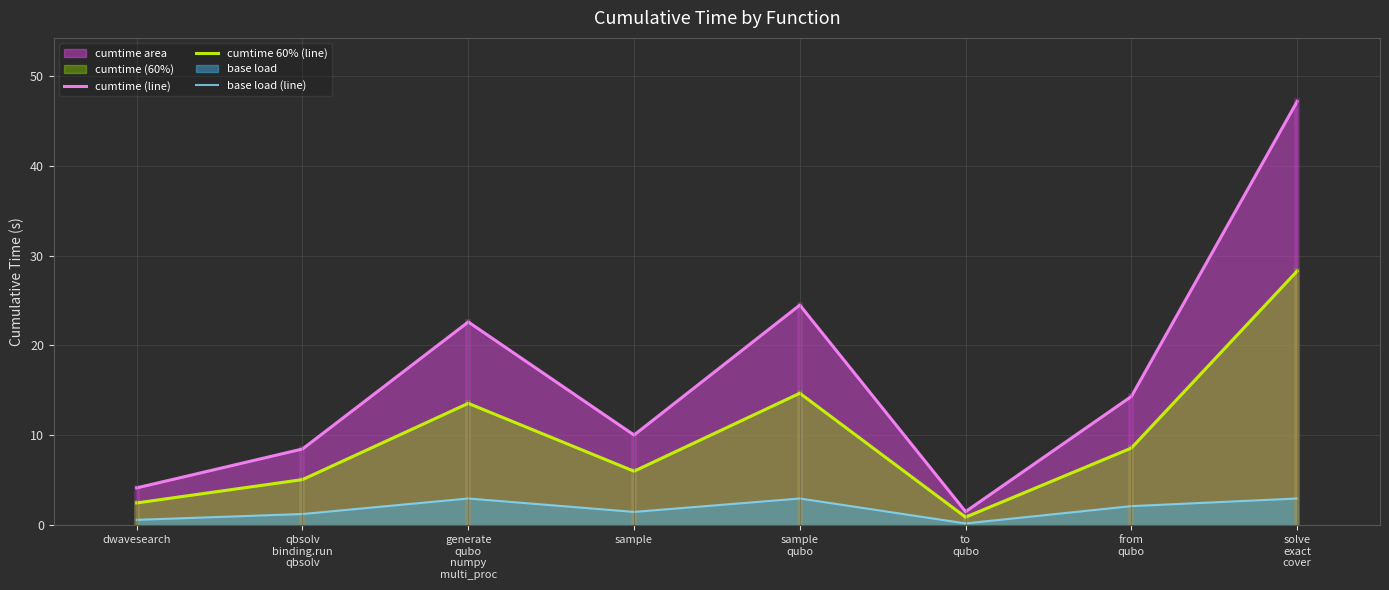

How many data points in cumtime 60% (line) are above 8?

4